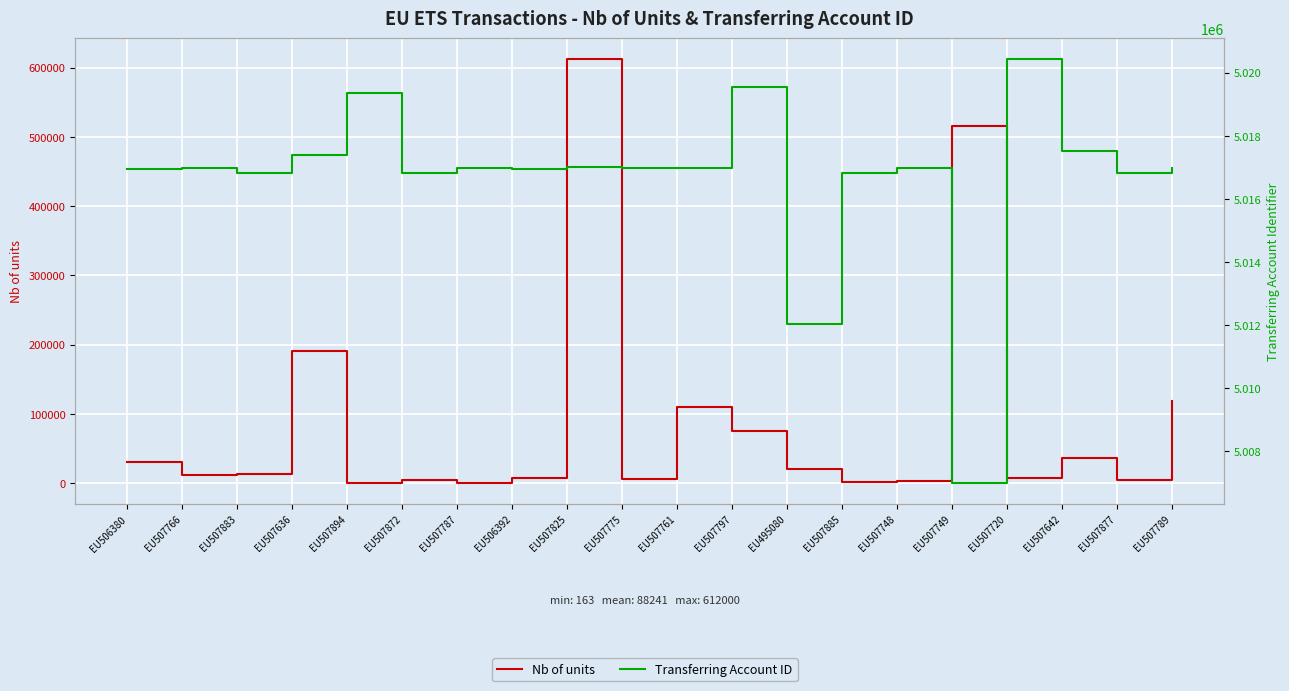

What is the difference between the second highest and second lowest values in the Nb of units series?

515020